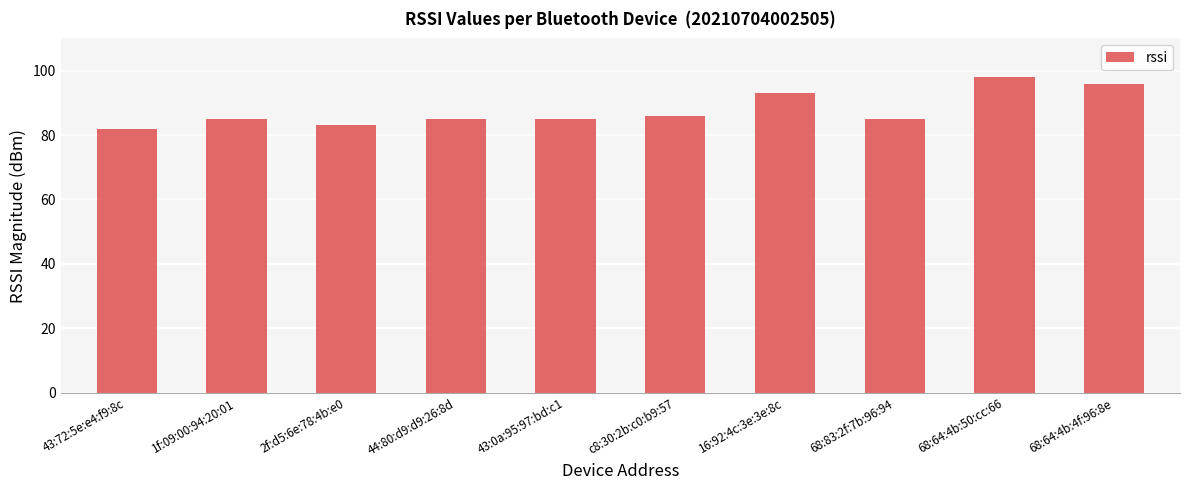

What position from the right is 43:0a:95:97:bd:c1?

6